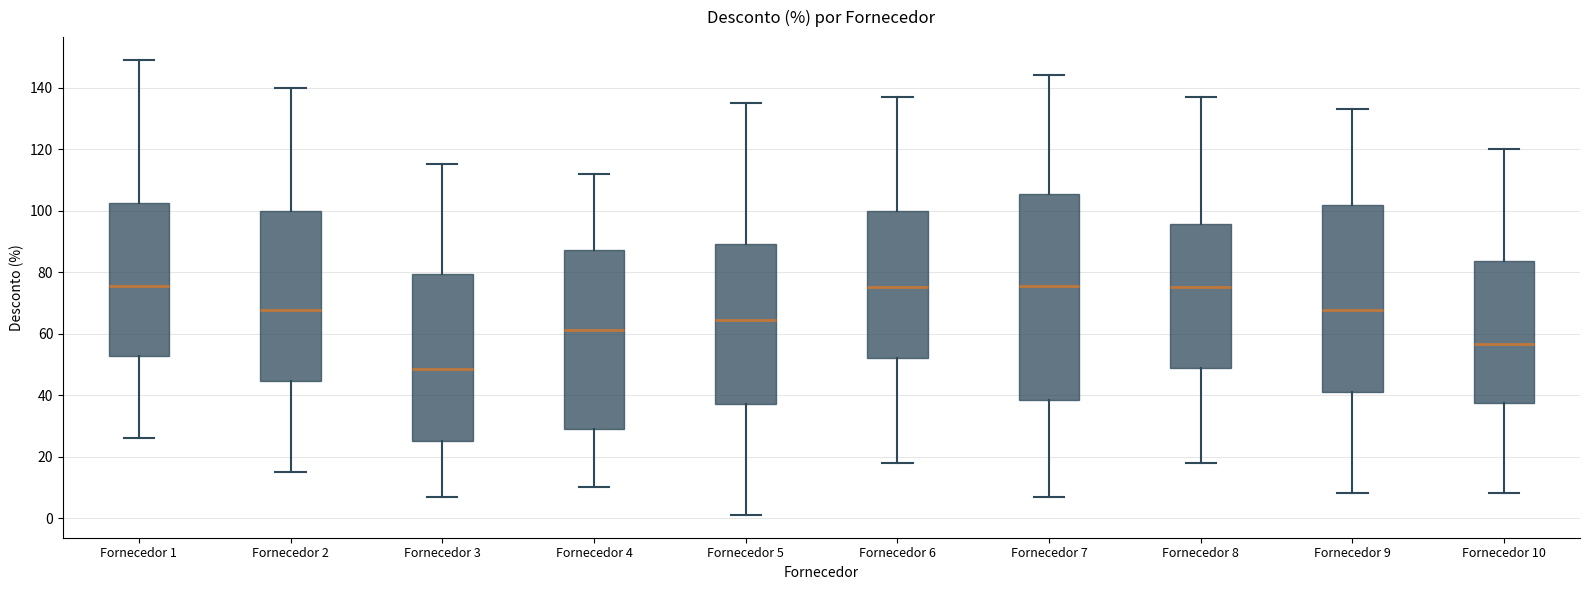

Which box has the lowest median line?

Fornecedor 3